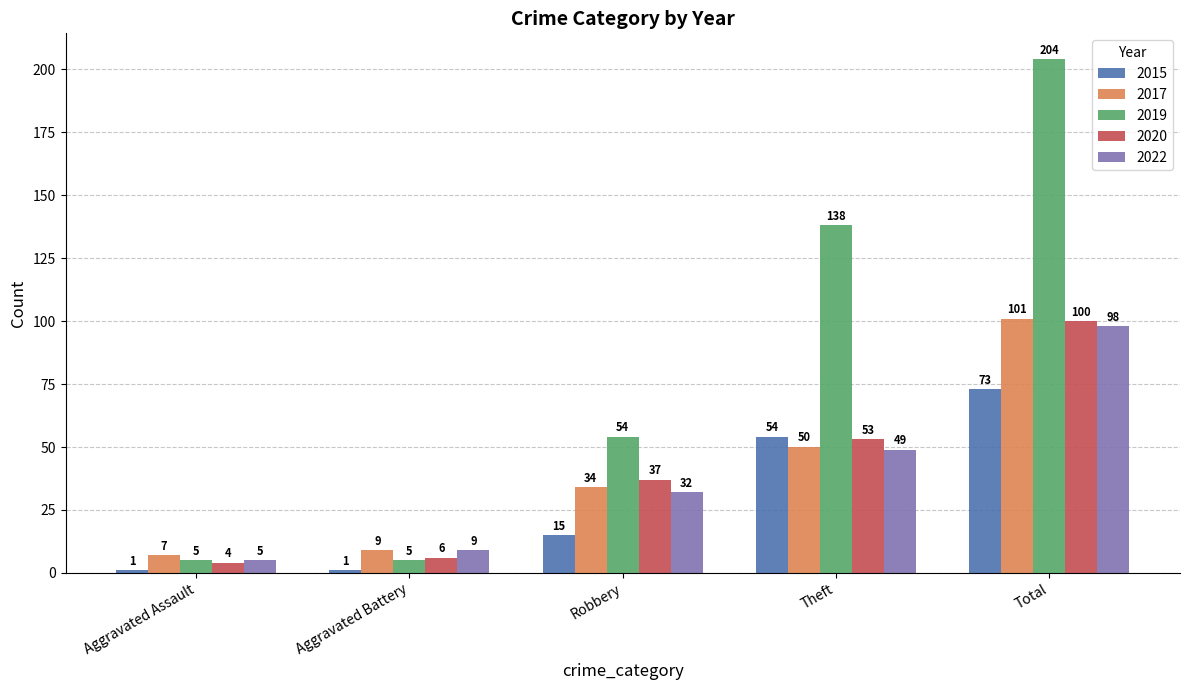

What is the label of the 4th bar from the right?

Aggravated Battery